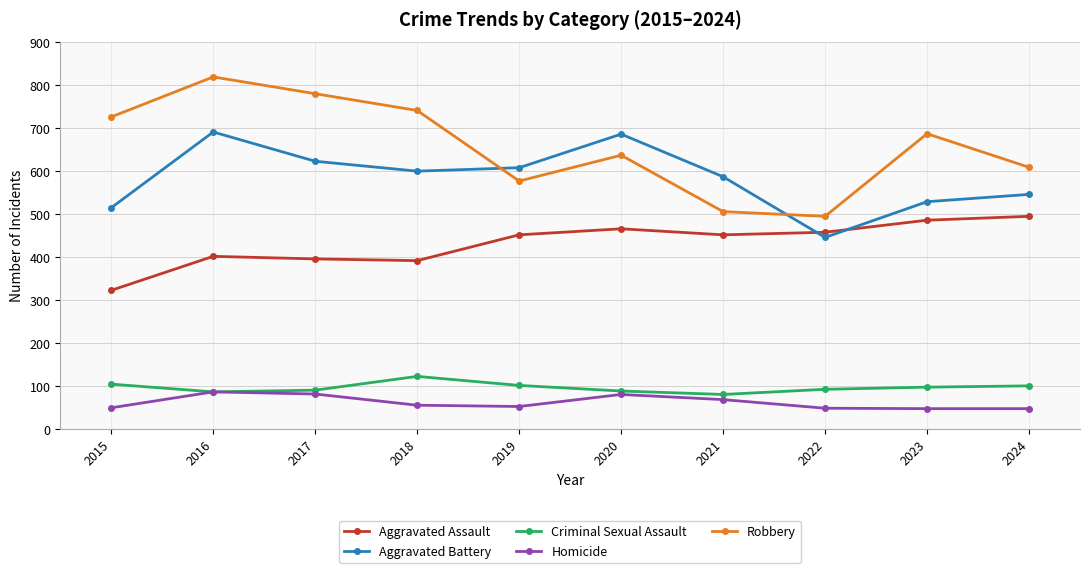

What is the value of the Robbery point at the 5th from the left?

577